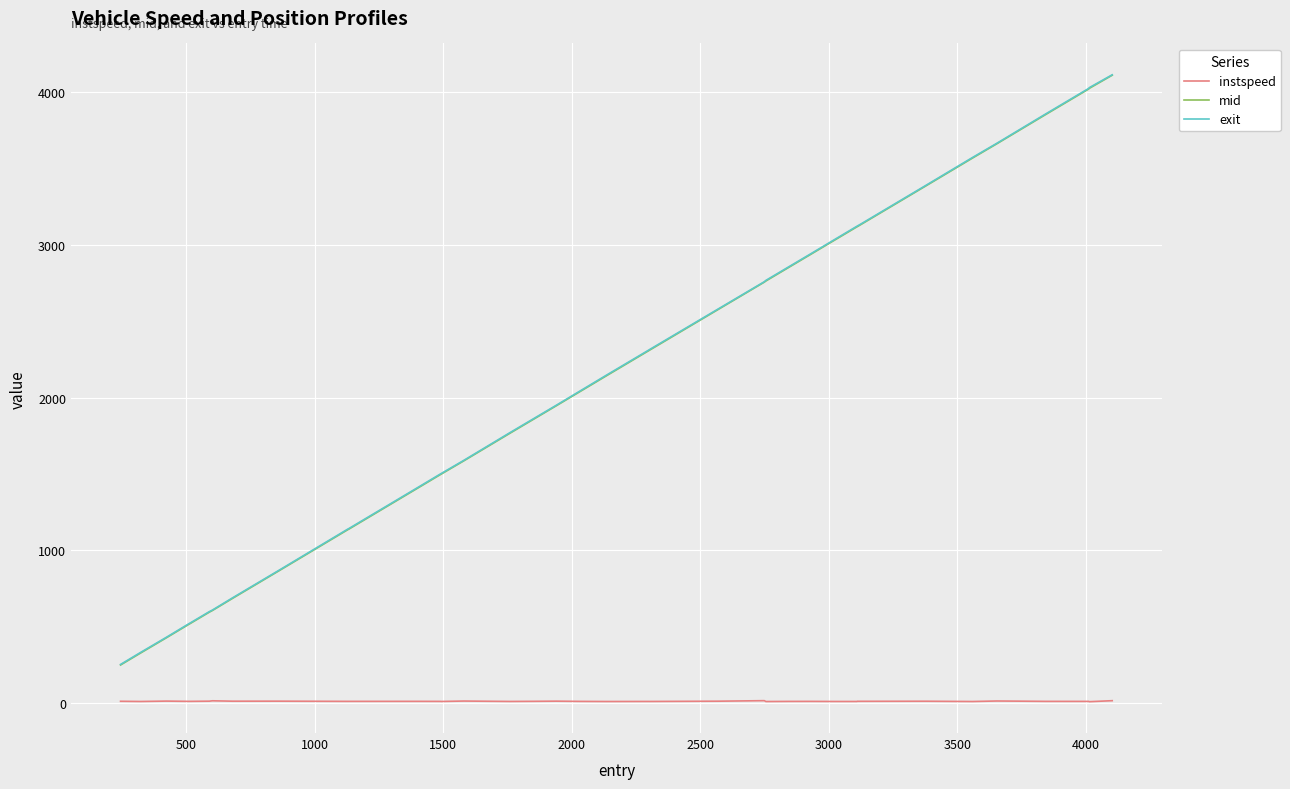

How many lines are shown in the chart?

3